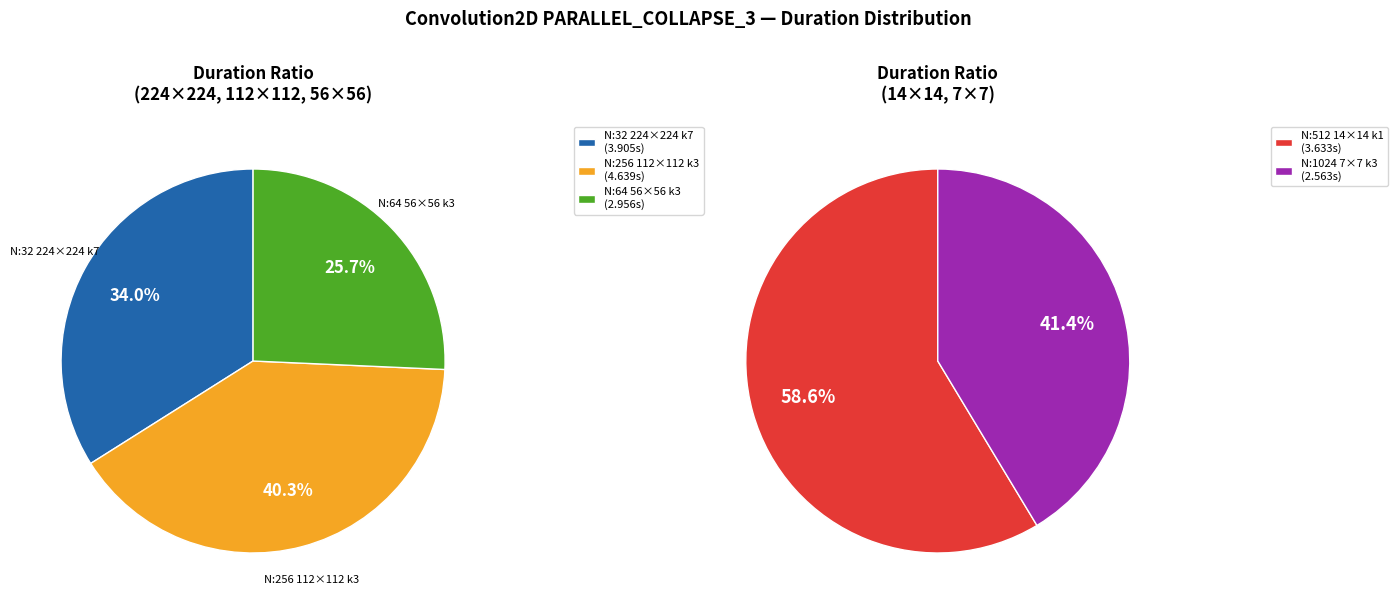

How many segments does this pie chart have?

5